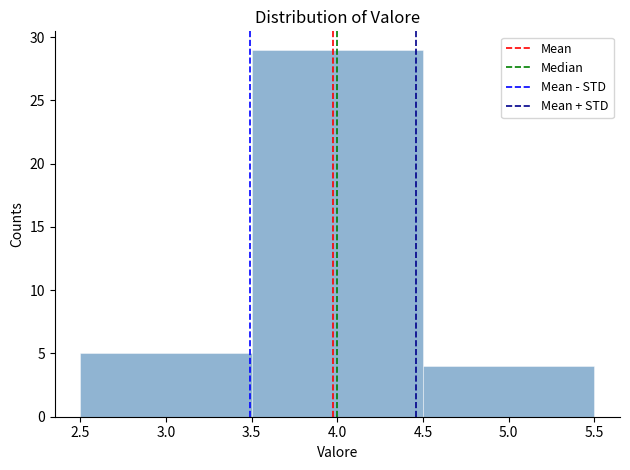

Reading left to right, list every bar in this chart as the range it spans on the x-axis followed by its height. The values are not printed on the chart, so give them approximately, as read against the axis.

2.5 to 3.5: 5
3.5 to 4.5: 29
4.5 to 5.5: 4